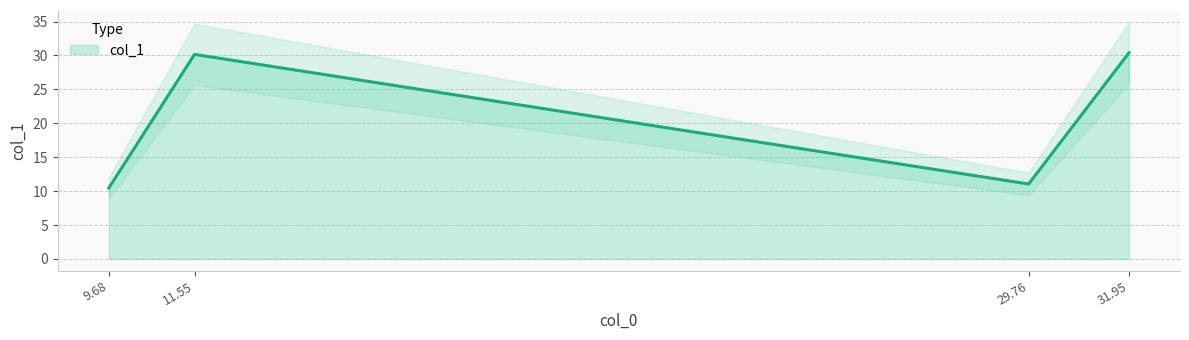

What is the change in value from 11.55 to 31.95?

+0.2